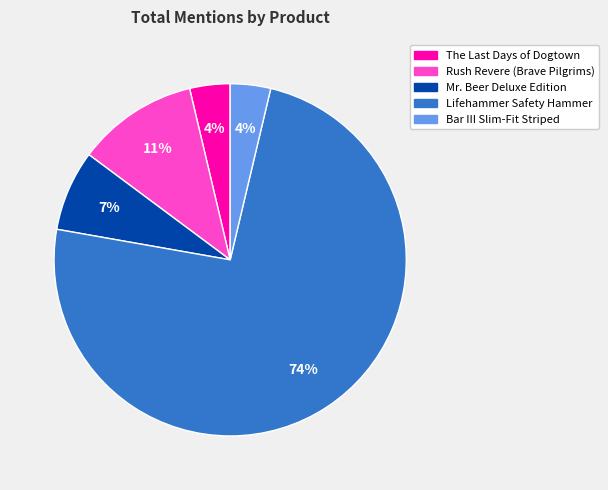

To the nearest percent, what is the difference between the largest and smallest slice percentages?

70%